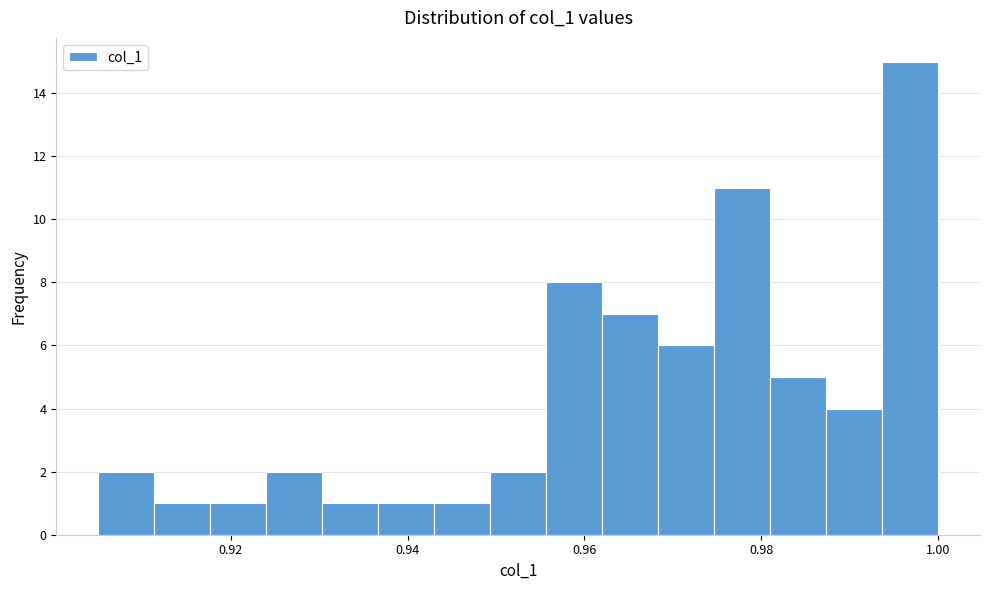

Around what value on the x-axis is the tallest bar? Give the approximate position of its centre, as read against the axis.

0.996